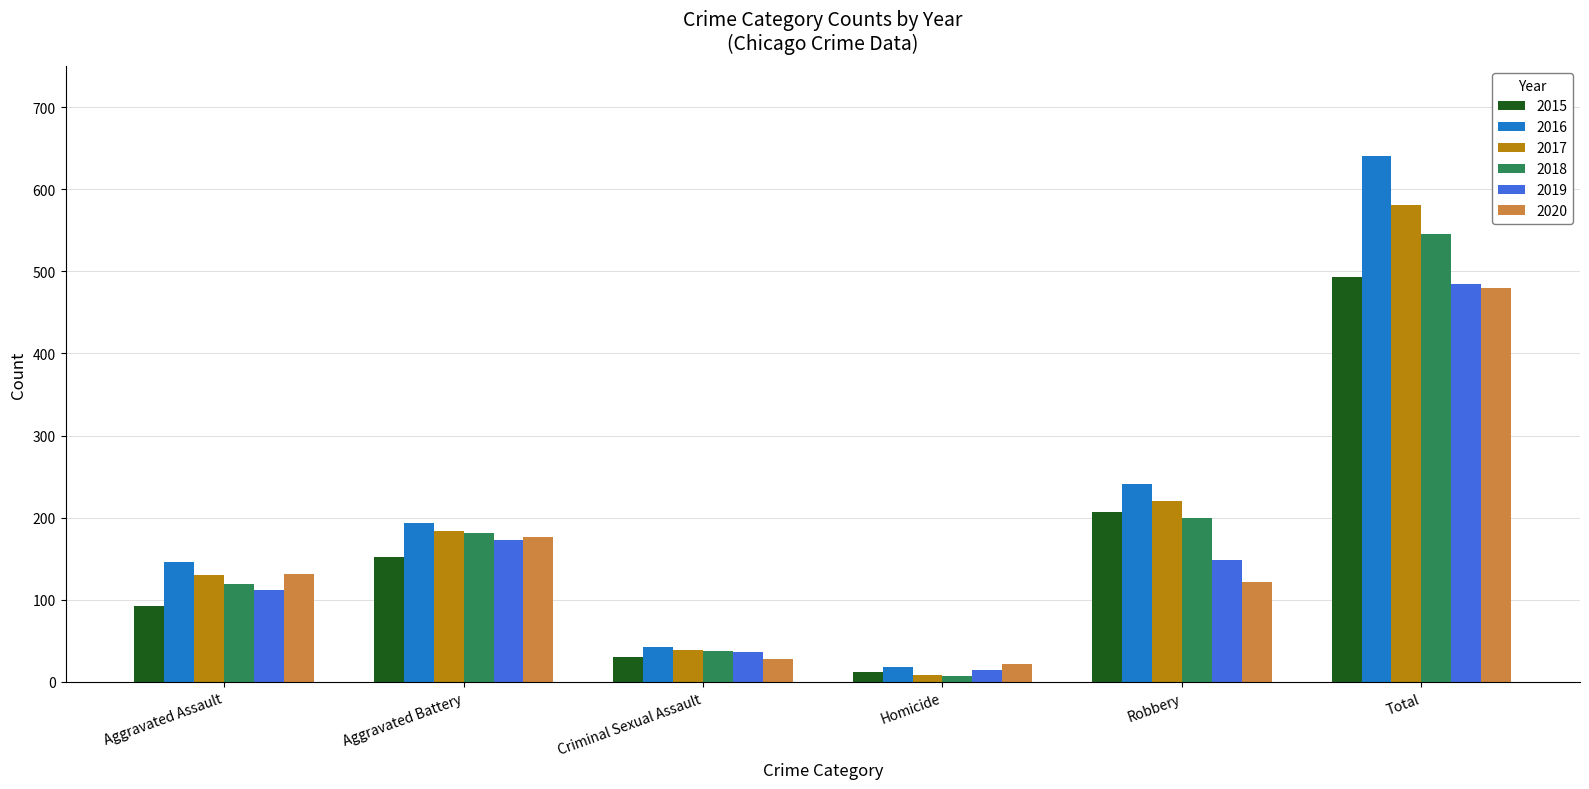

Rank the categories by 2015 value from highest to lowest.

Total, Robbery, Aggravated Battery, Aggravated Assault, Criminal Sexual Assault, Homicide